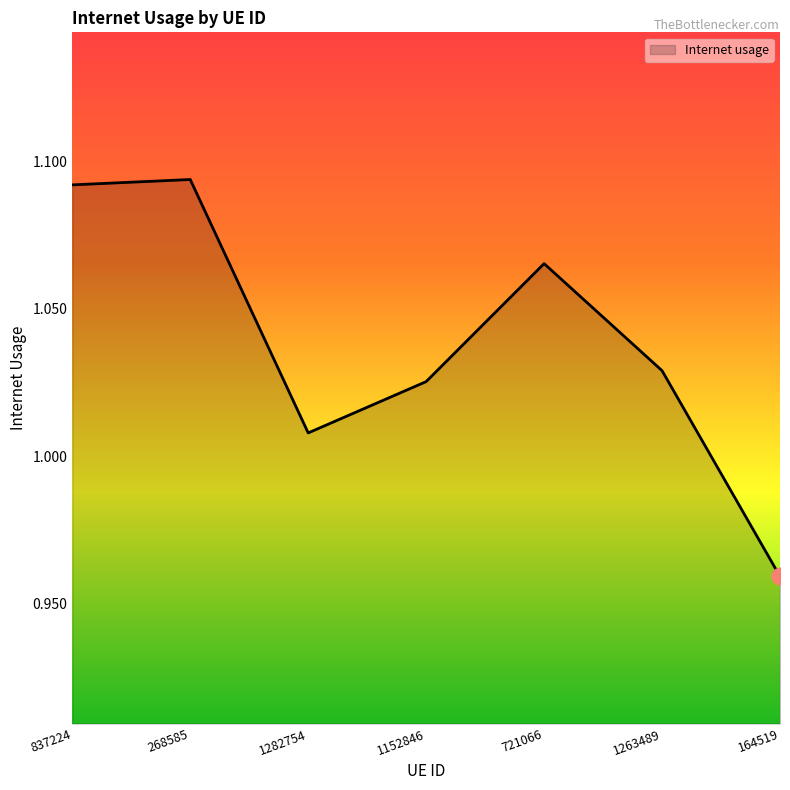

What position from the right is 268585?

6